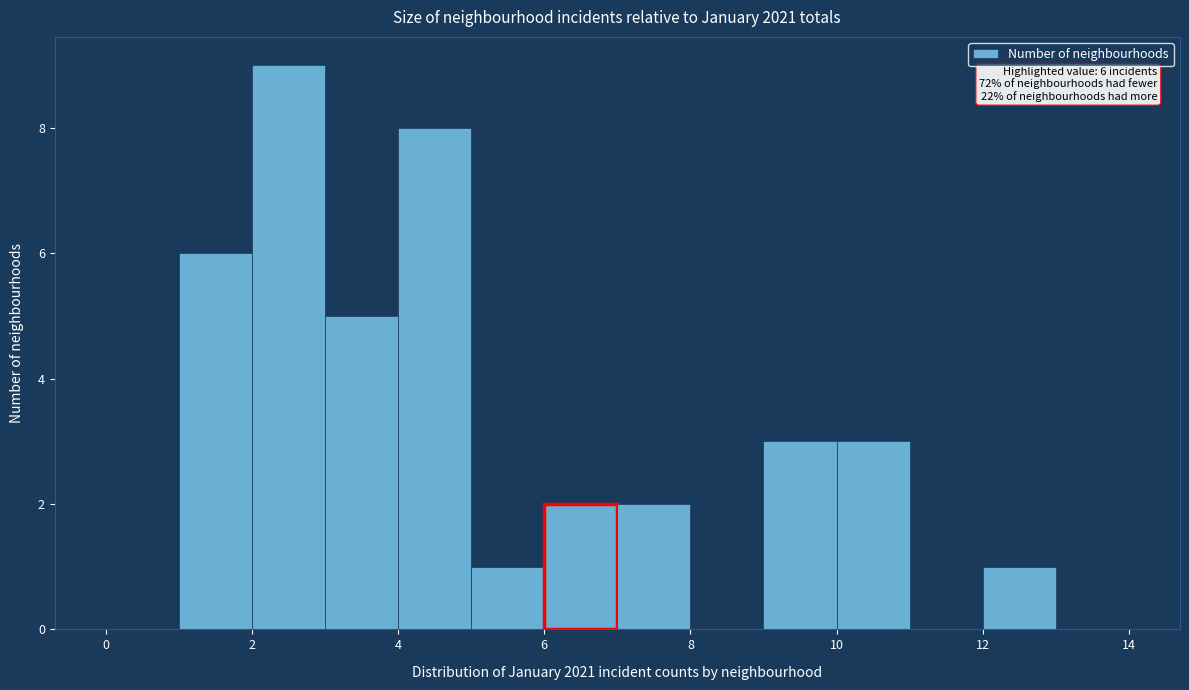

Over which range of the x-axis is the bar tallest?

2 to 3